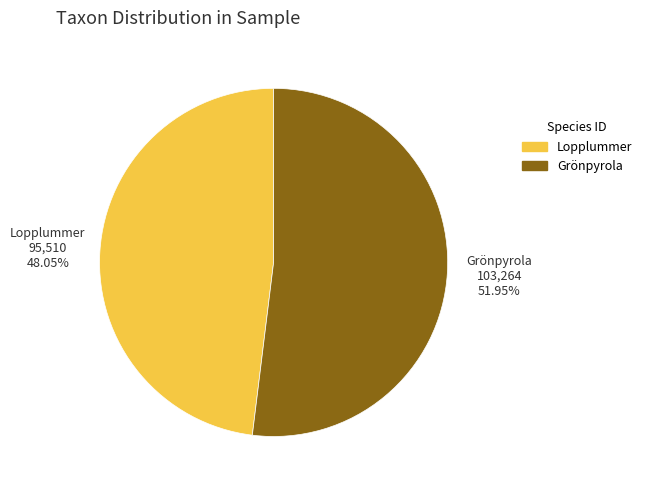

Is there a majority slice in this chart?

Yes